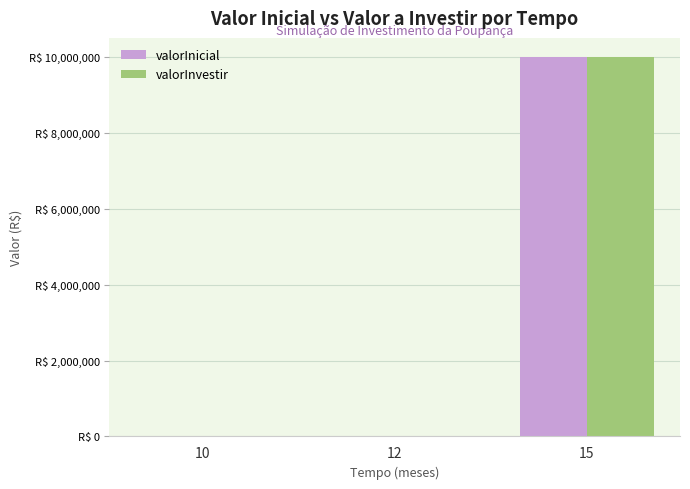

What are all the series names shown in the legend?

valorInicial, valorInvestir